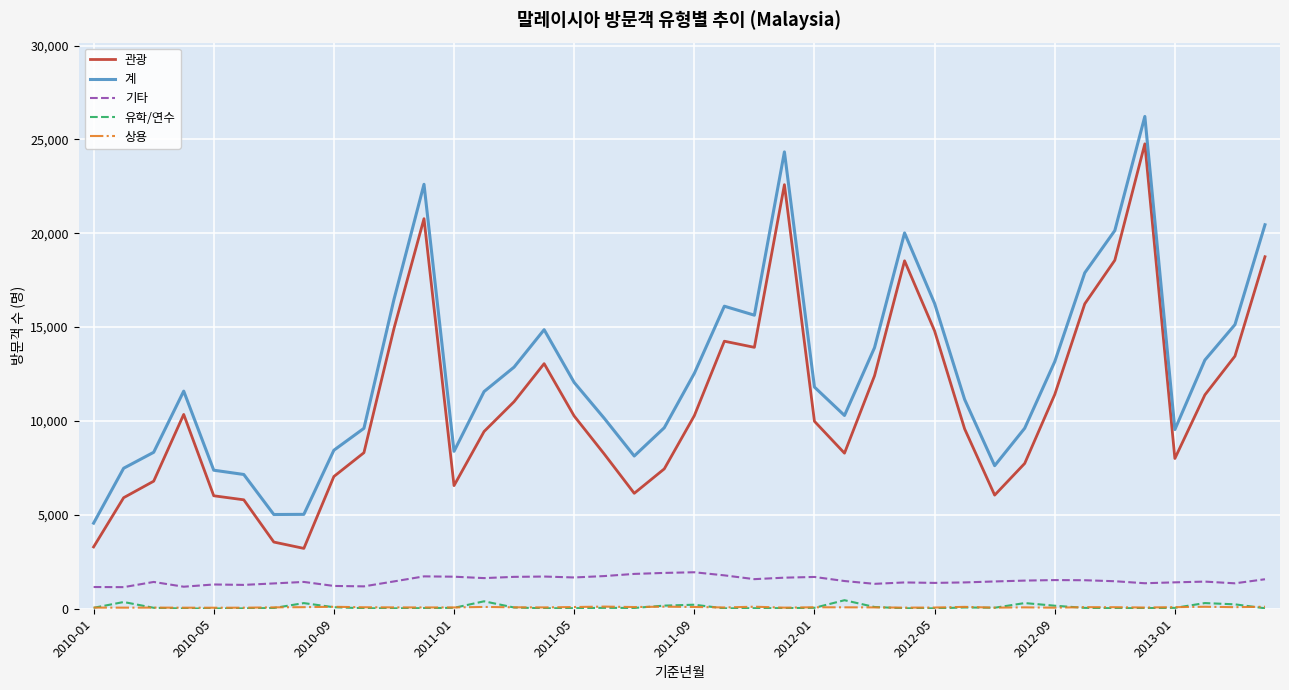

What is the smallest value displayed?

9